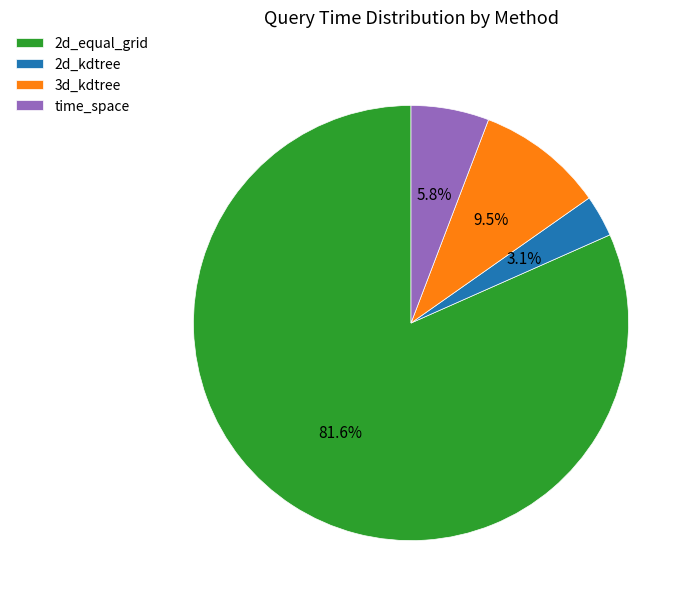

Between 3d_kdtree and 2d_kdtree, which is larger?

3d_kdtree